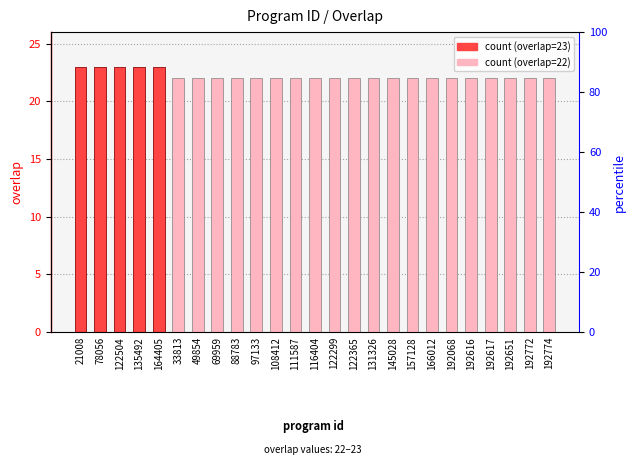

True or false: the data shows 22 at 192651.

True